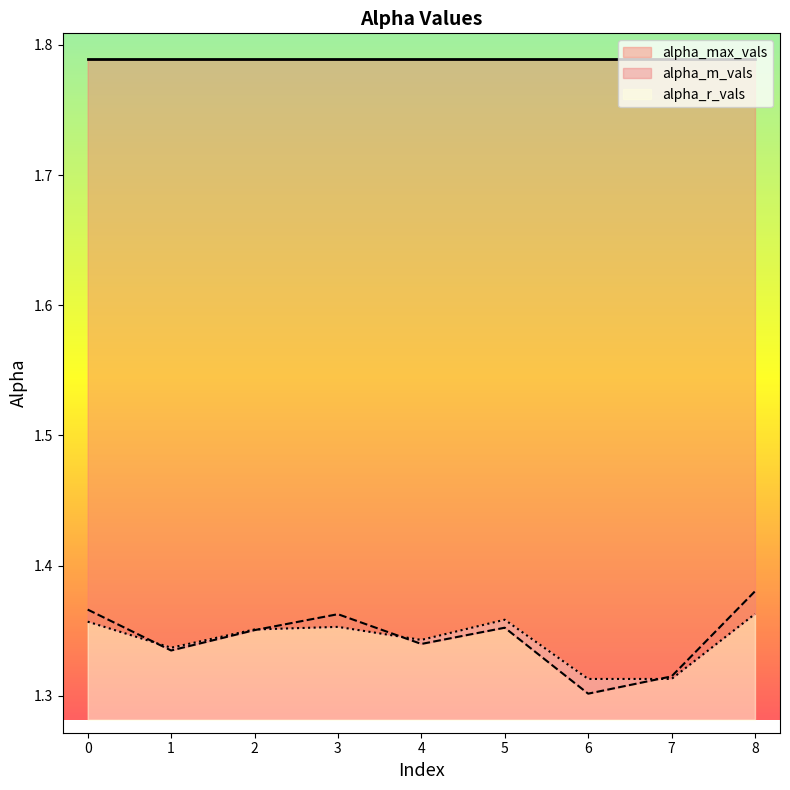

What is the difference between the second highest and second lowest values in the alpha_m_vals series?

0.1